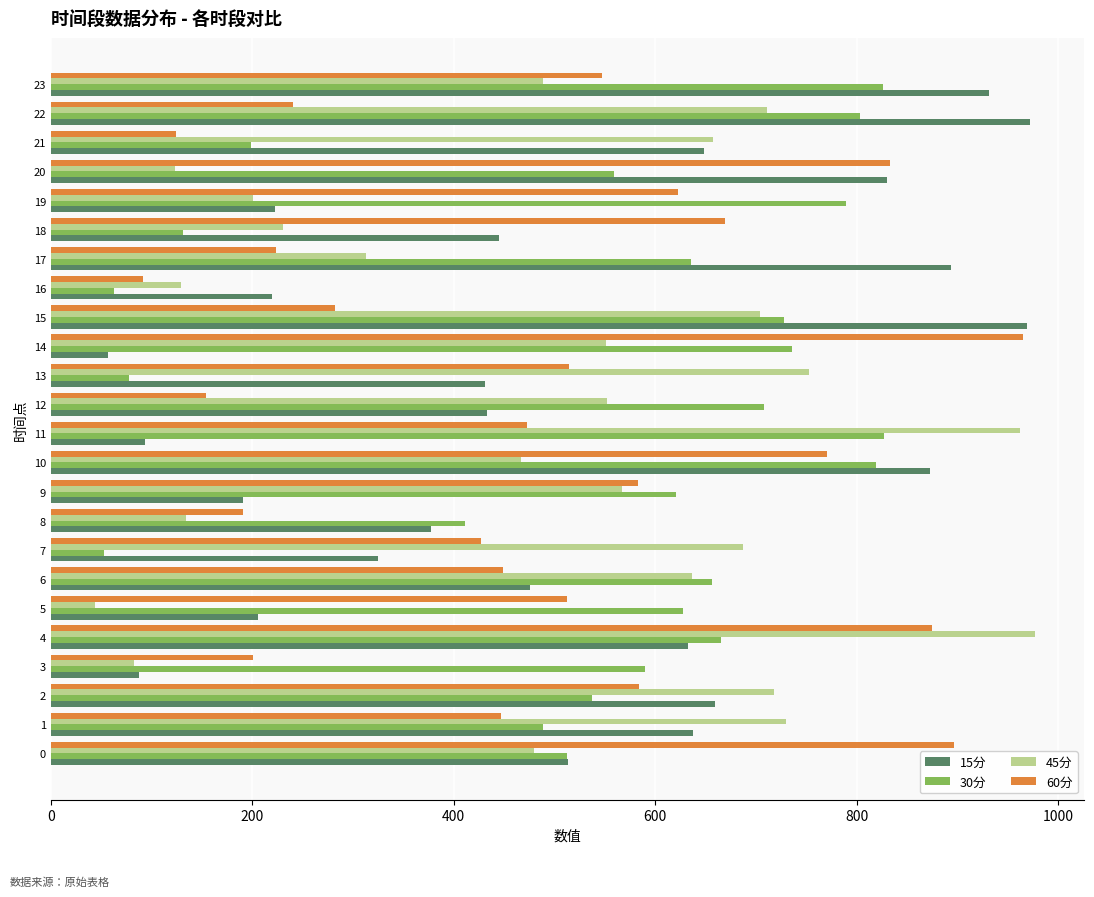

What is the spread (max minus min) of values at 0?

417.0